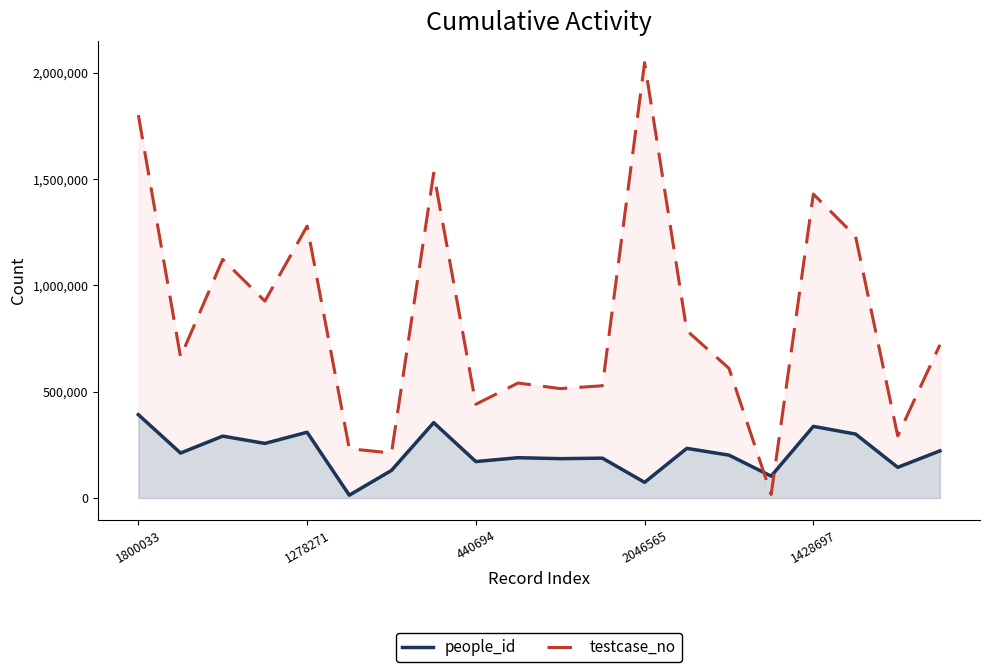

How many lines are shown in the chart?

2